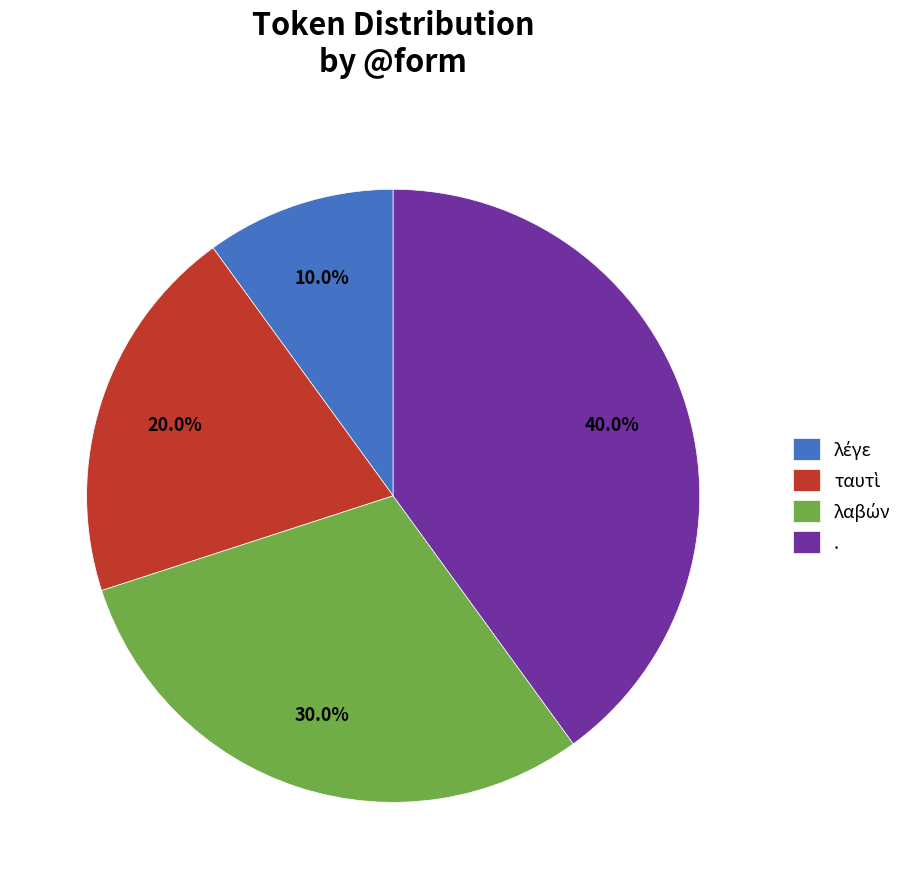

How much of the chart is everything except .?

60.0%